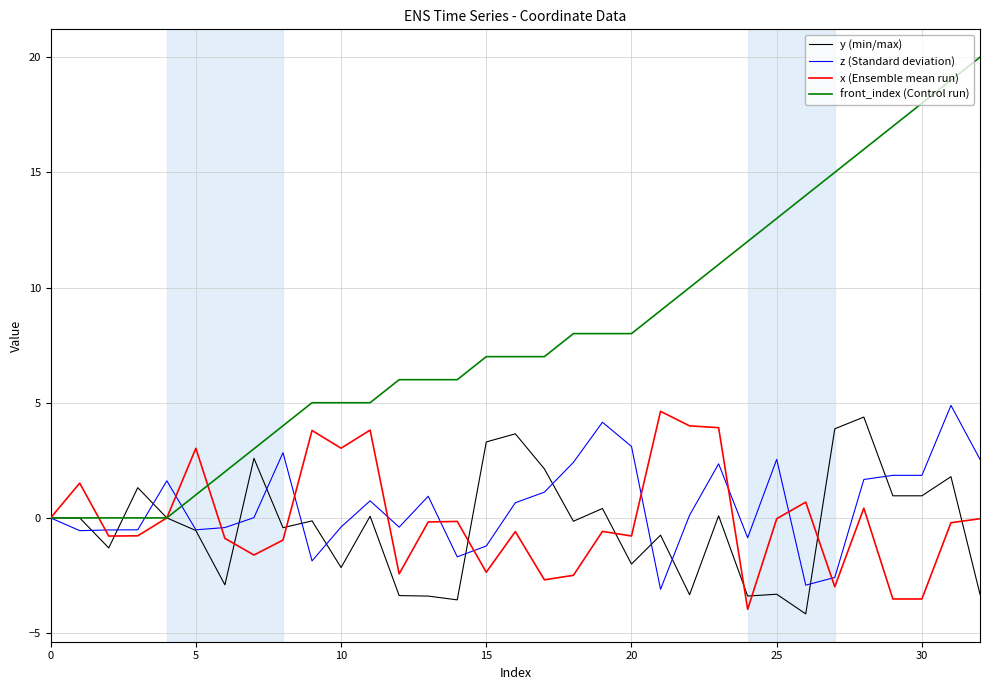

Which series has the largest range (max minus min)?

front_index (Control run)